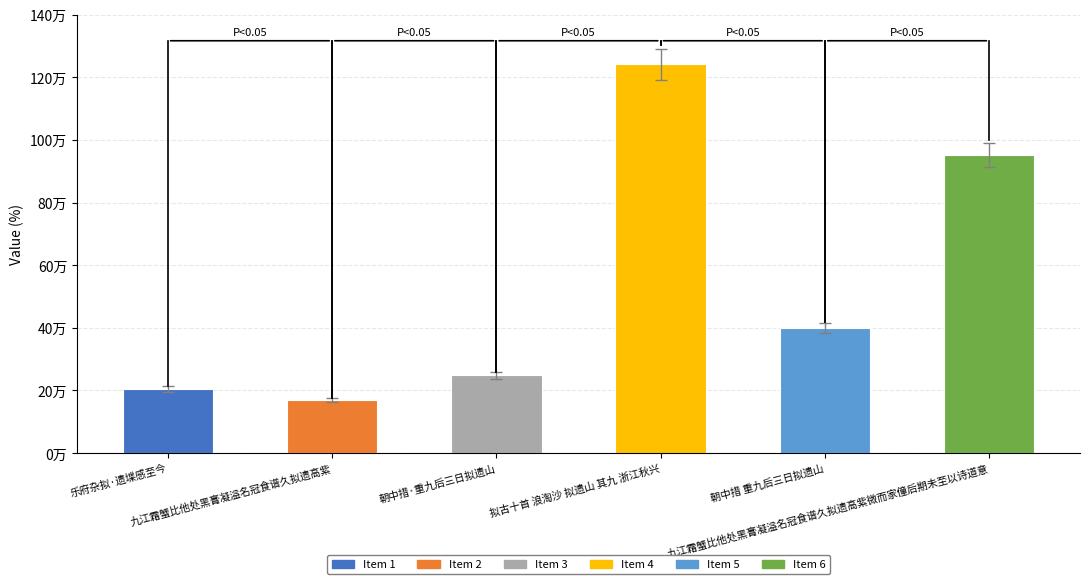

Does the chart contain any negative values?

No